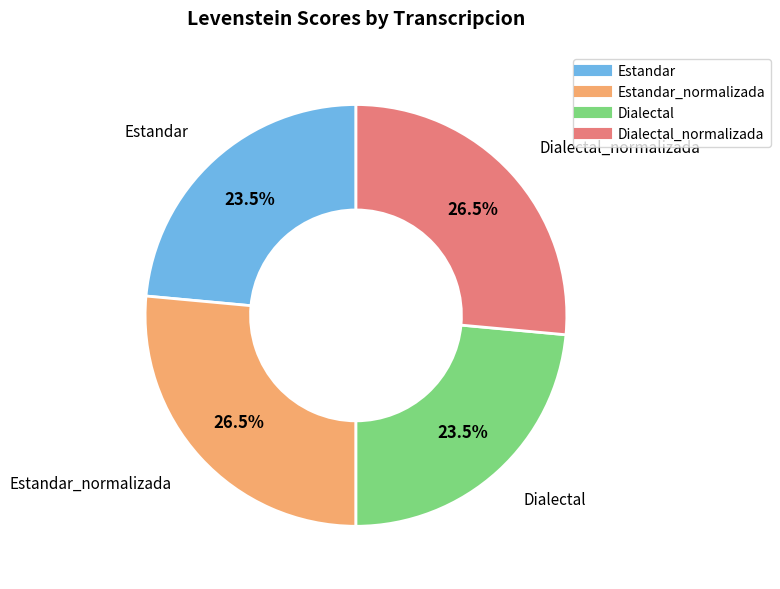

To the nearest percent, what is the average slice percentage?

25%